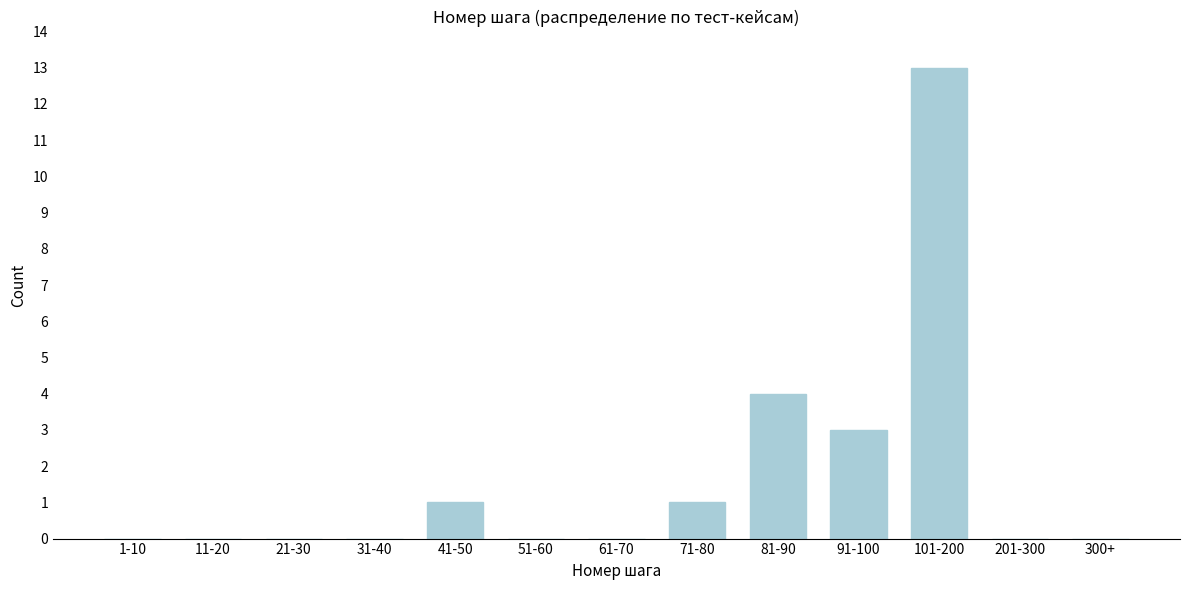

Reading left to right, transcribe all the data shown in this chart.

1-10=0	11-20=0	21-30=0	31-40=0	41-50=1	51-60=0	61-70=0	71-80=1	81-90=4	91-100=3	101-200=13	201-300=0	300+=0